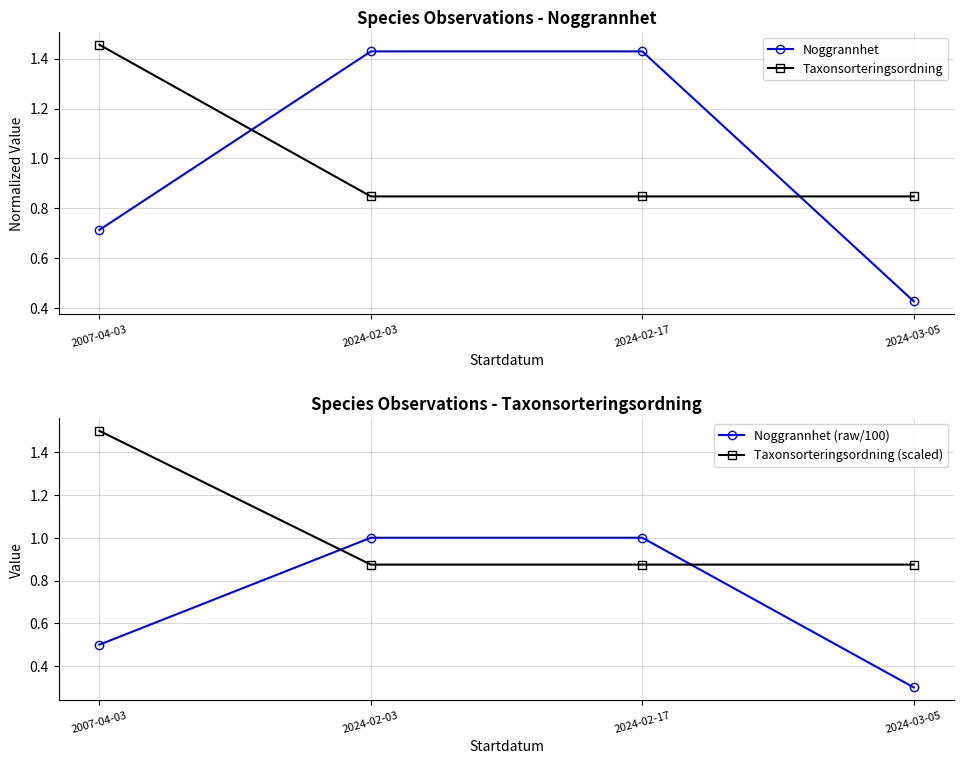

What is the sum of all Taxonsorteringsordning values?

4.0